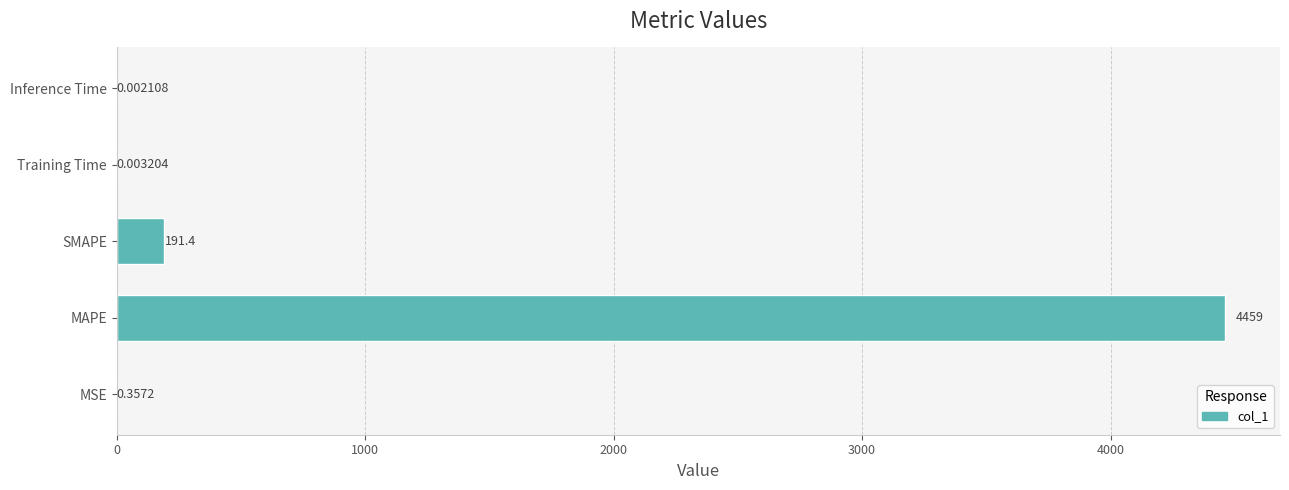

What is the change in value from SMAPE to Training Time?

-191.4